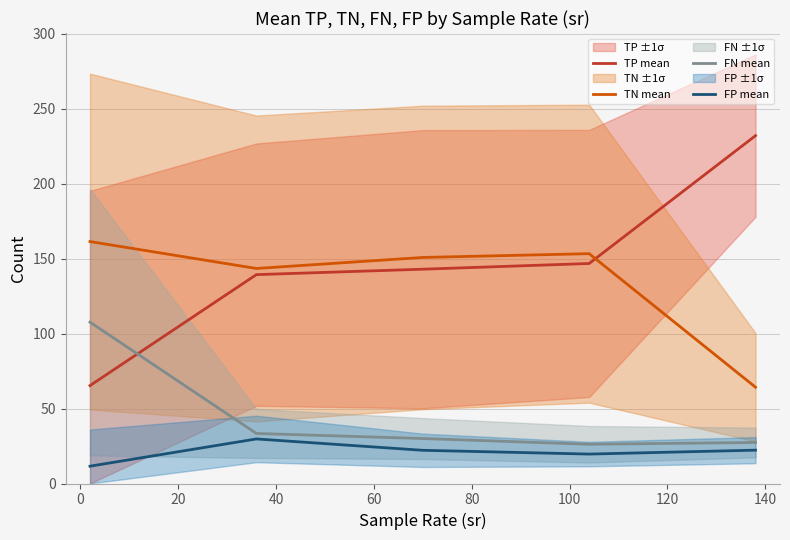

What is the difference between the maximum and minimum values in the FN mean series?

81.5